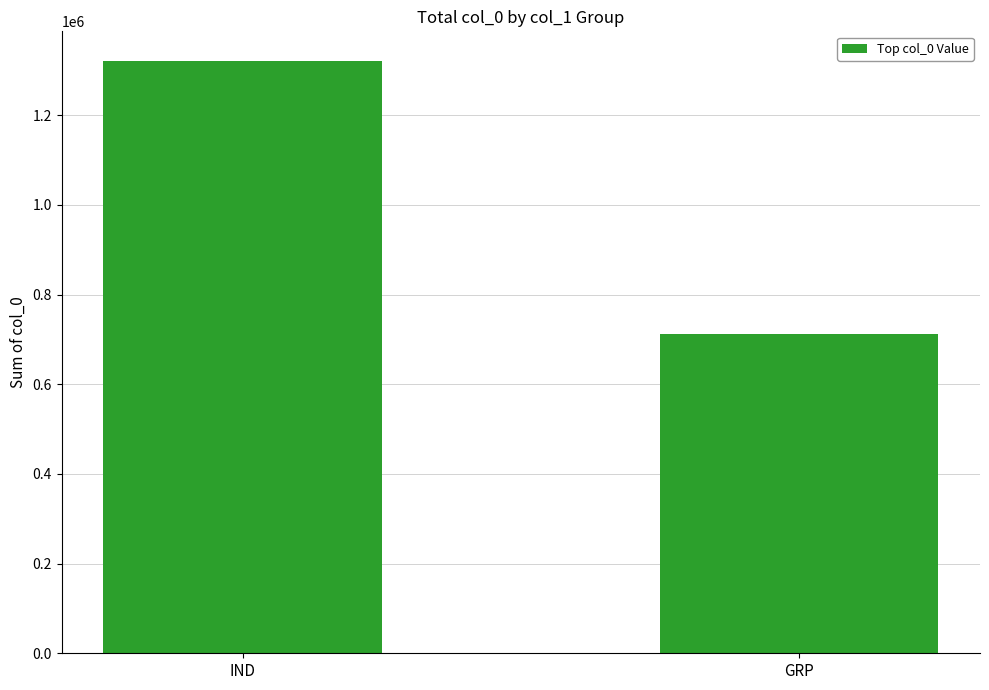

What is the minimum value shown in the chart?

711755